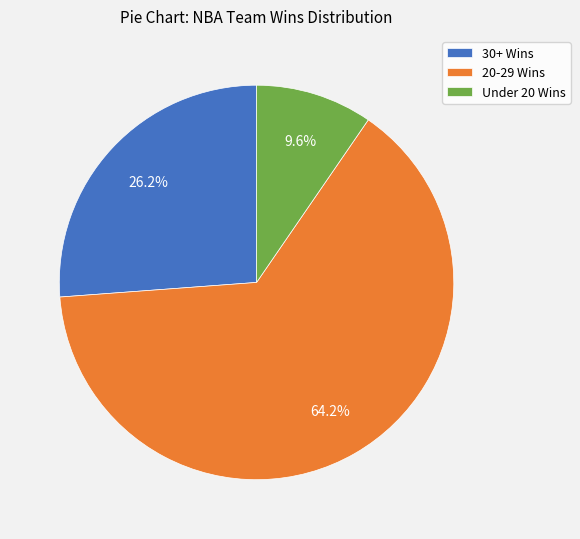

How many segments does this pie chart have?

3